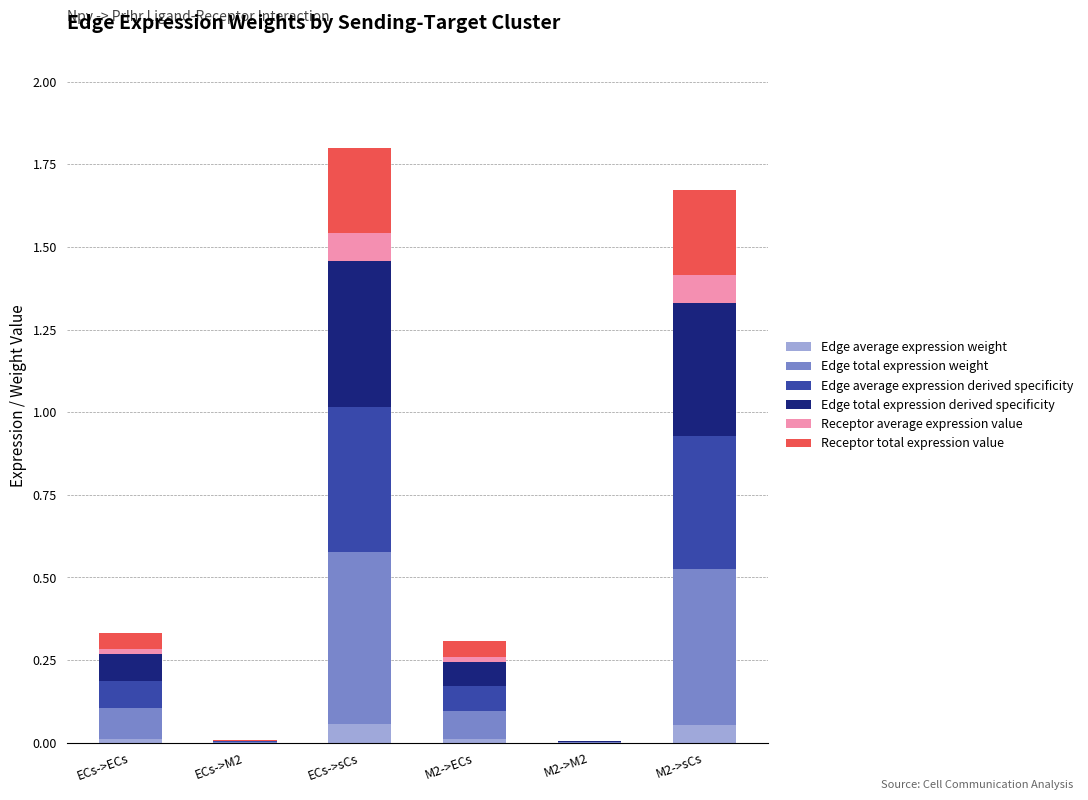

What is the total value across all series at M2->sCs?

1.7